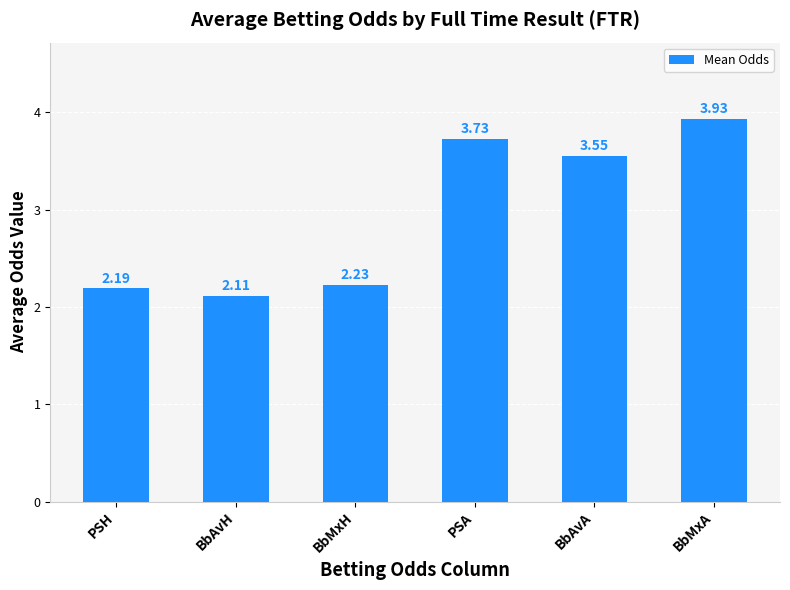

What position from the right is BbAvH?

5